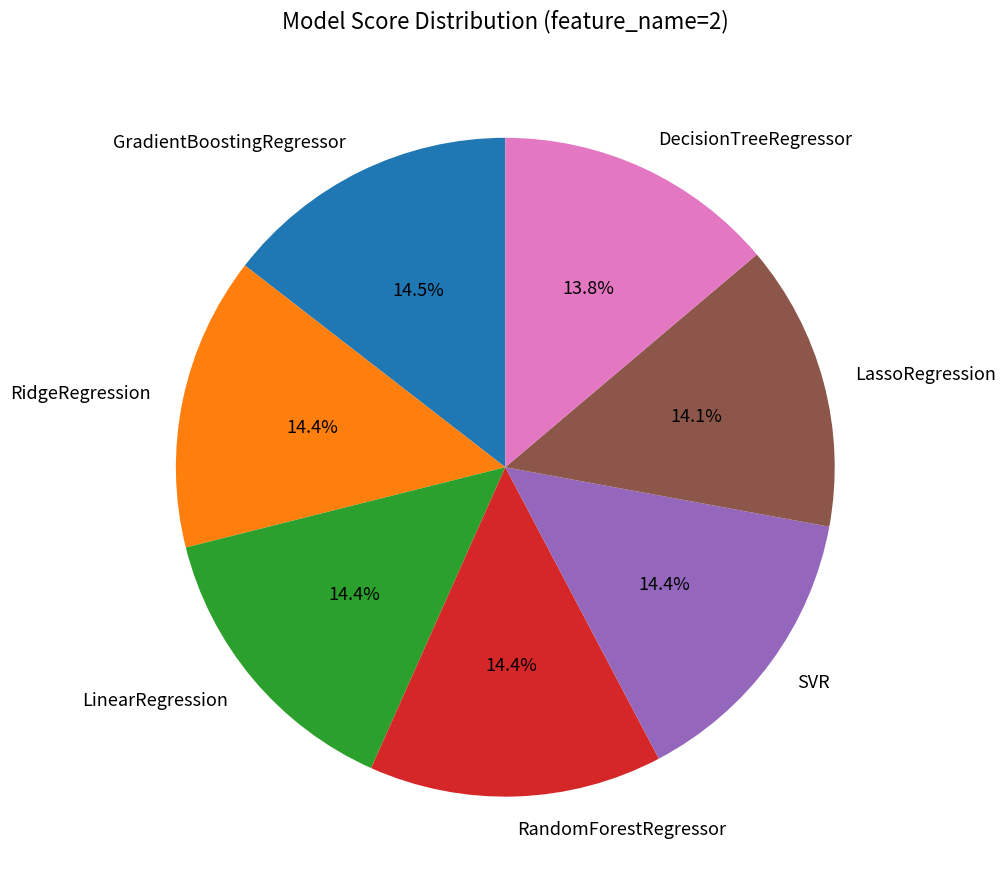

Is DecisionTreeRegressor the majority of the pie?

No